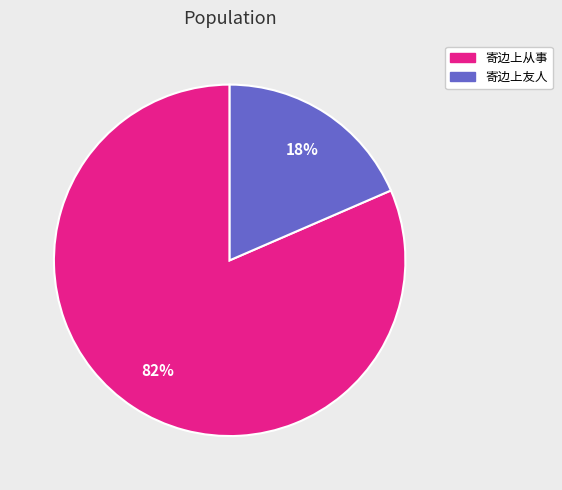

To the nearest percent, what is the average slice percentage?

50%